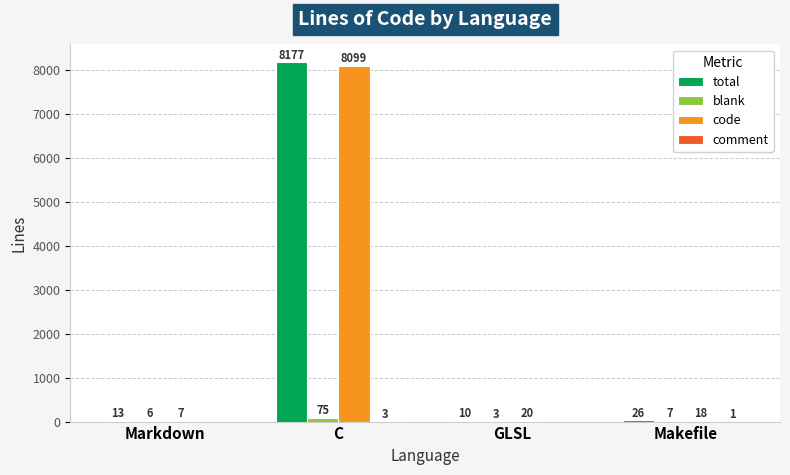

What is the maximum value shown in the chart?

8177